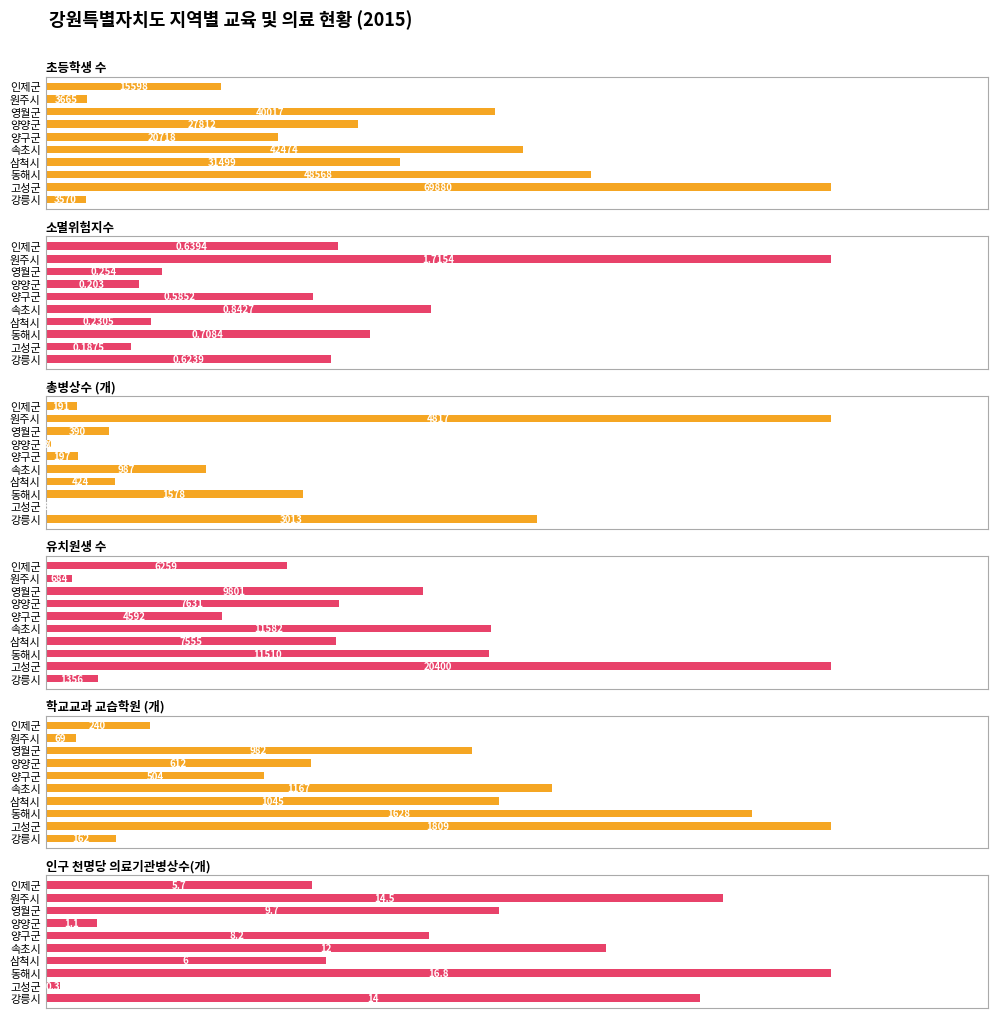

At how many categories does at least one series exceed 66586?

1